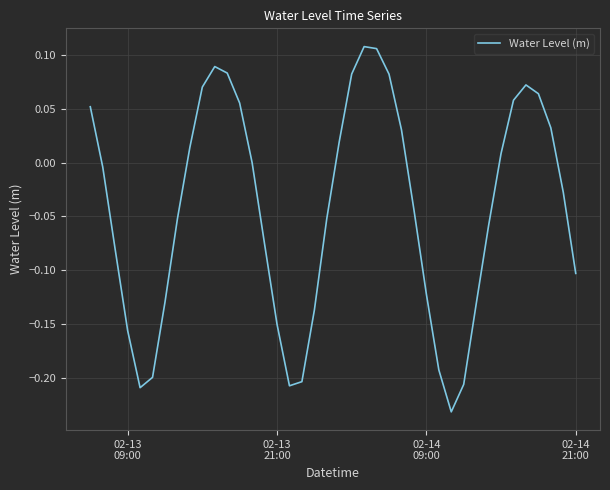

What is the difference between the maximum and minimum values?

0.3